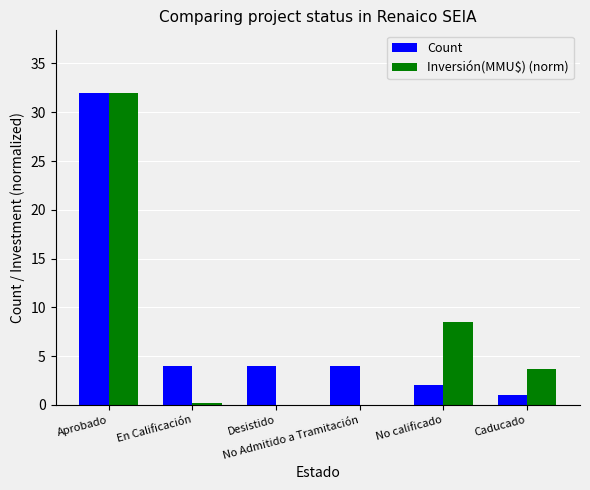

Is the value of Inversión(MMU$) (norm) at No Admitido a Tramitación greater than the value of Count at No Admitido a Tramitación?

No